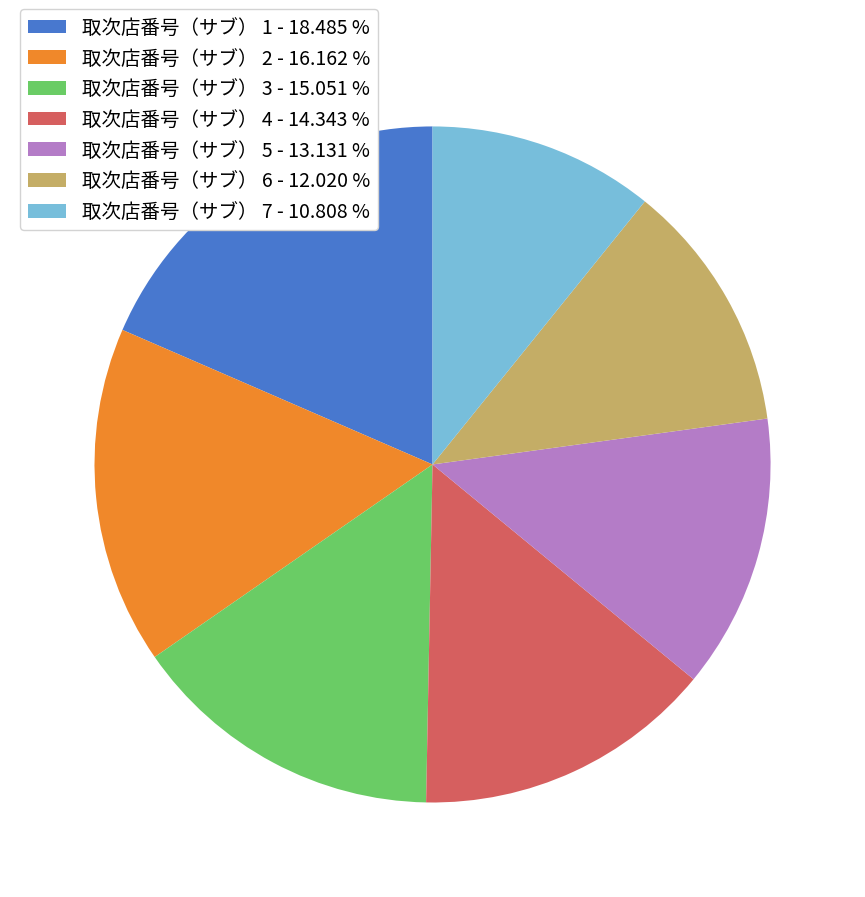

Which slice is the smallest?

取次店番号（サブ） 7 - 10.808 %